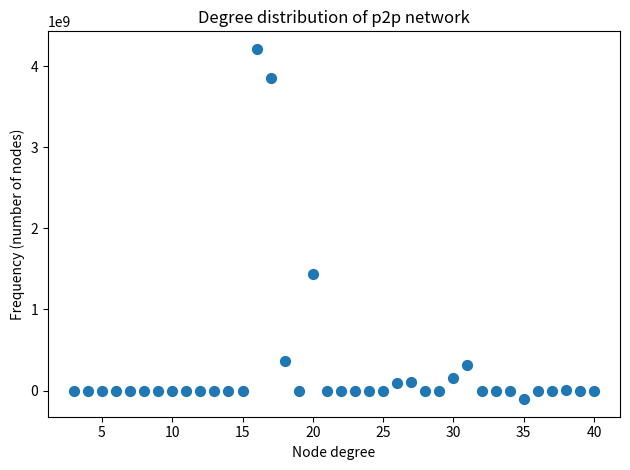

What is the range of Y values (max minus min)?

4317909488.0